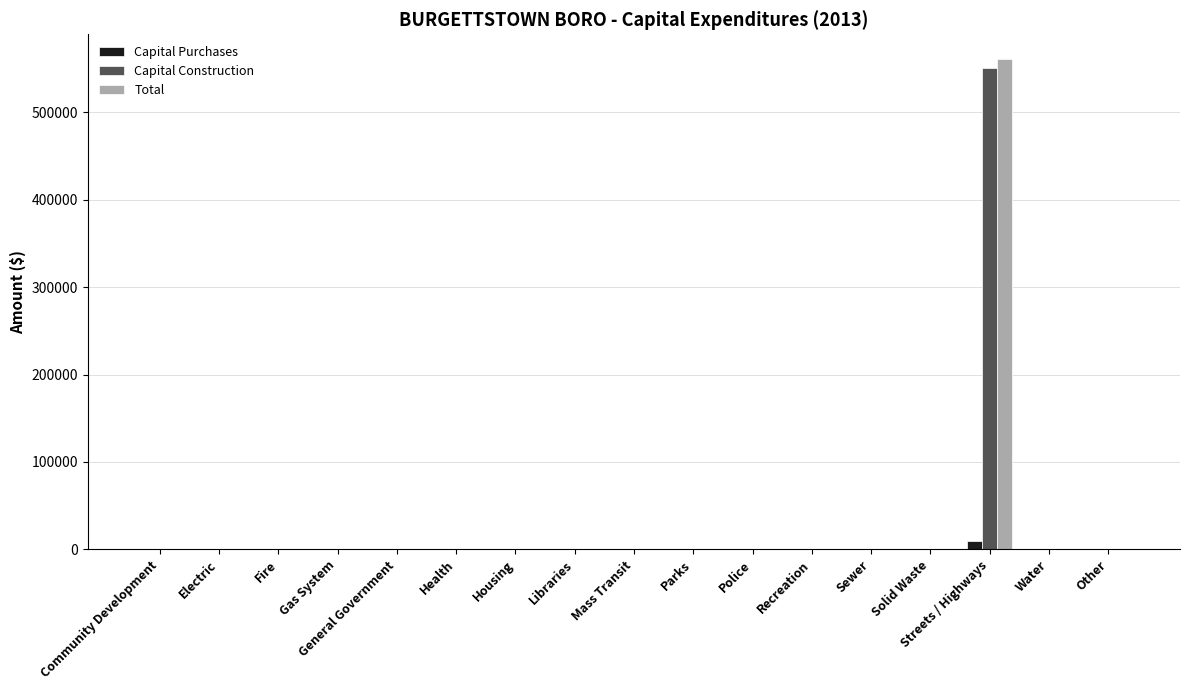

What is the sum of all Capital Construction values?

551067